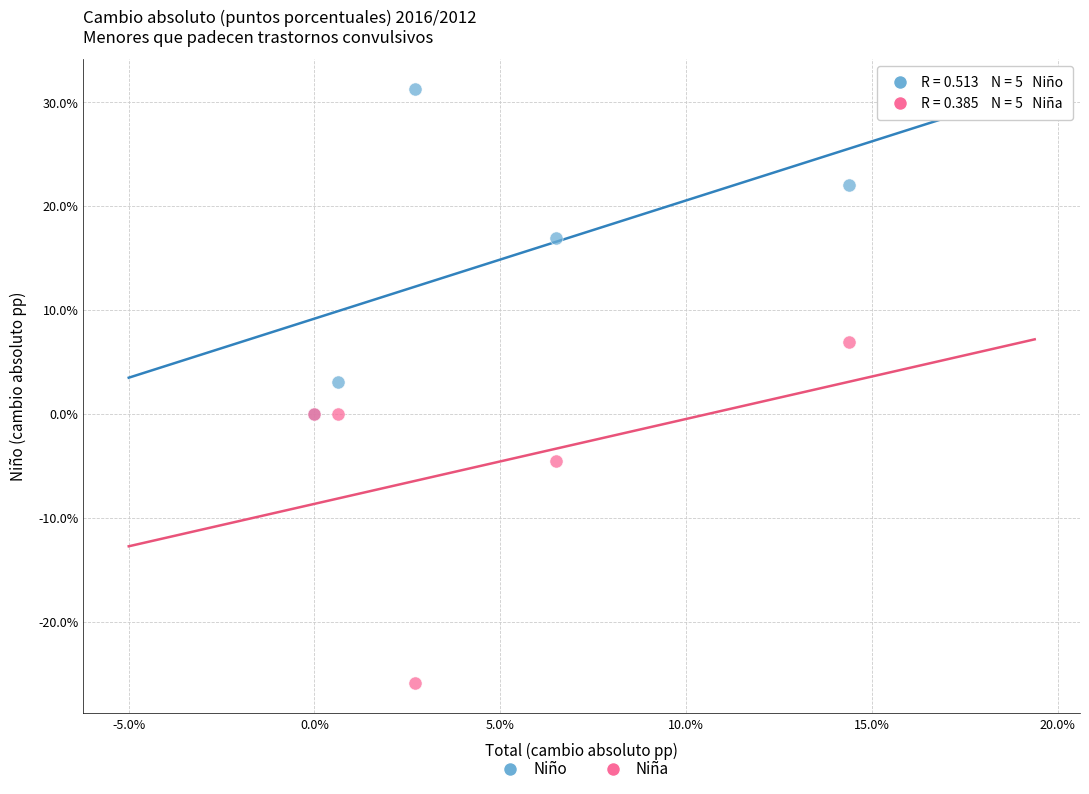

Which series reaches the maximum Y coordinate?

Niño